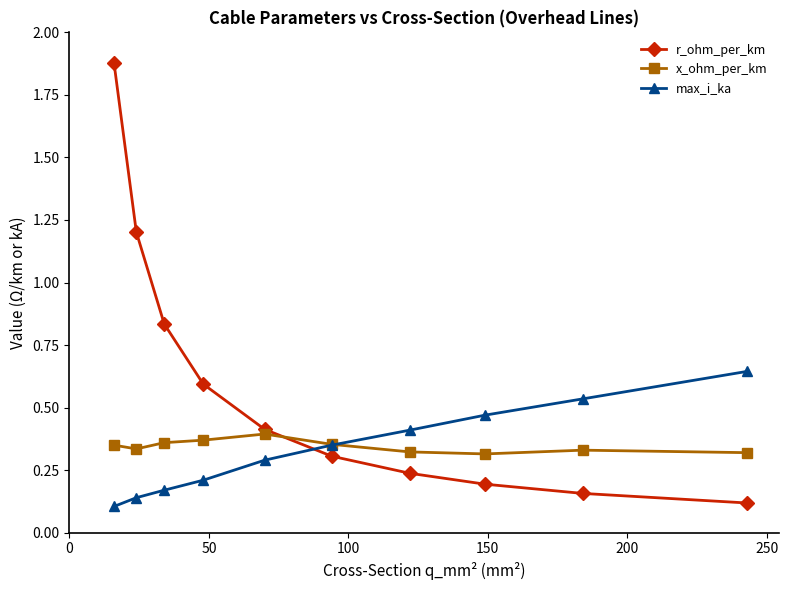

True or false: max_i_ka has more than 2 points higher than both neighbors.

False